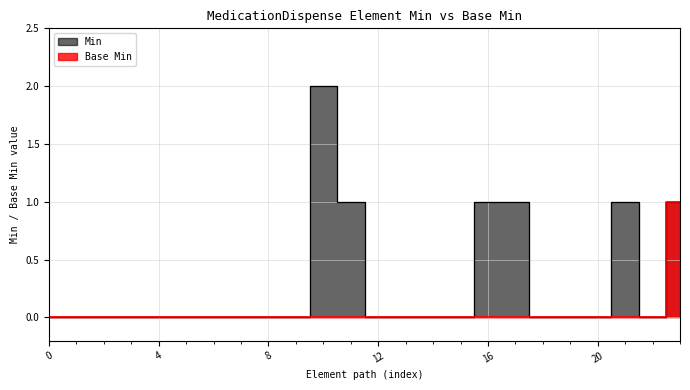

Rank the series by their average value, from highest to lowest.

Min, Base Min